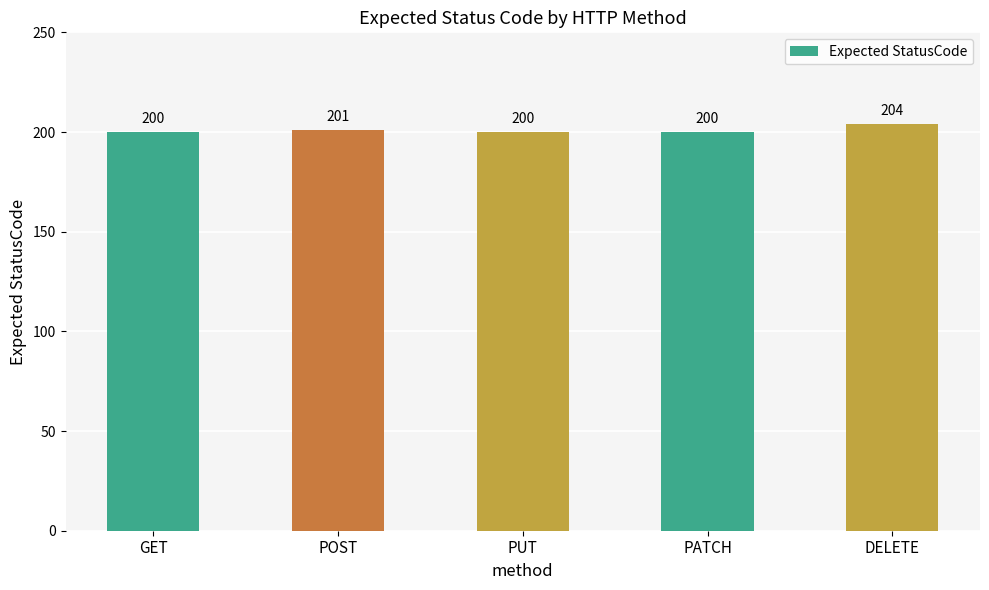

What is the minimum value shown in the chart?

200